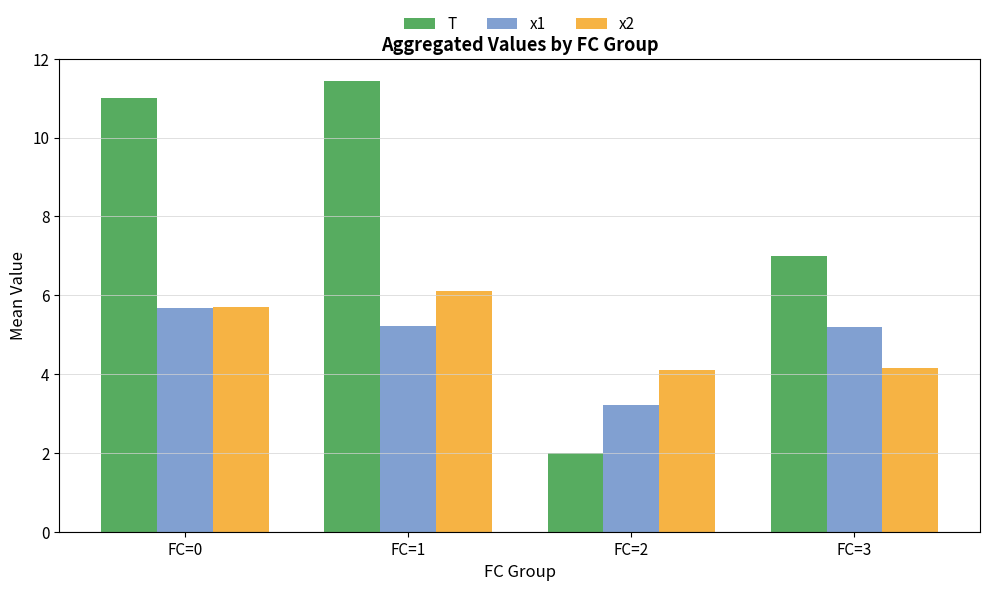

How many bars are there in total?

12